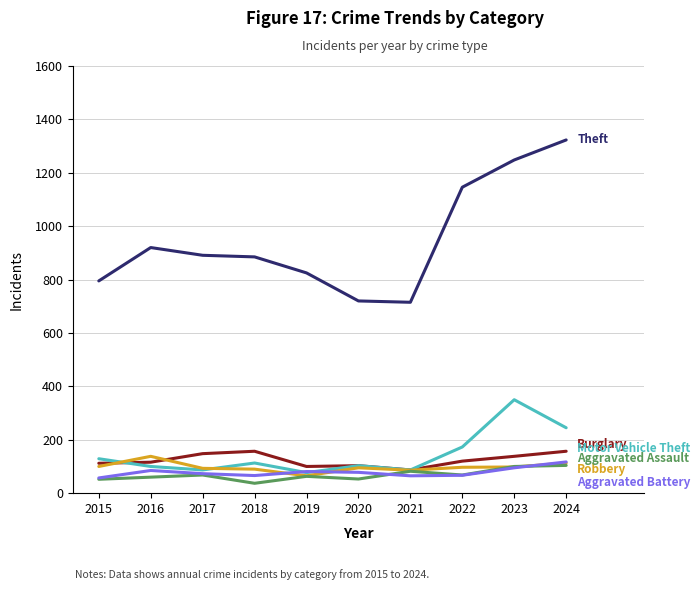

What is the spread (max minus min) of values at 2017?

823